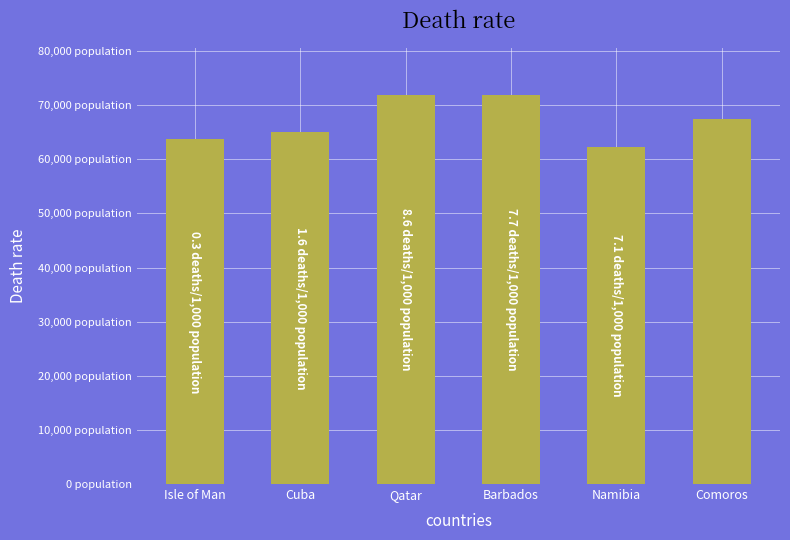

At which label does the data first exceed 67387?

Qatar